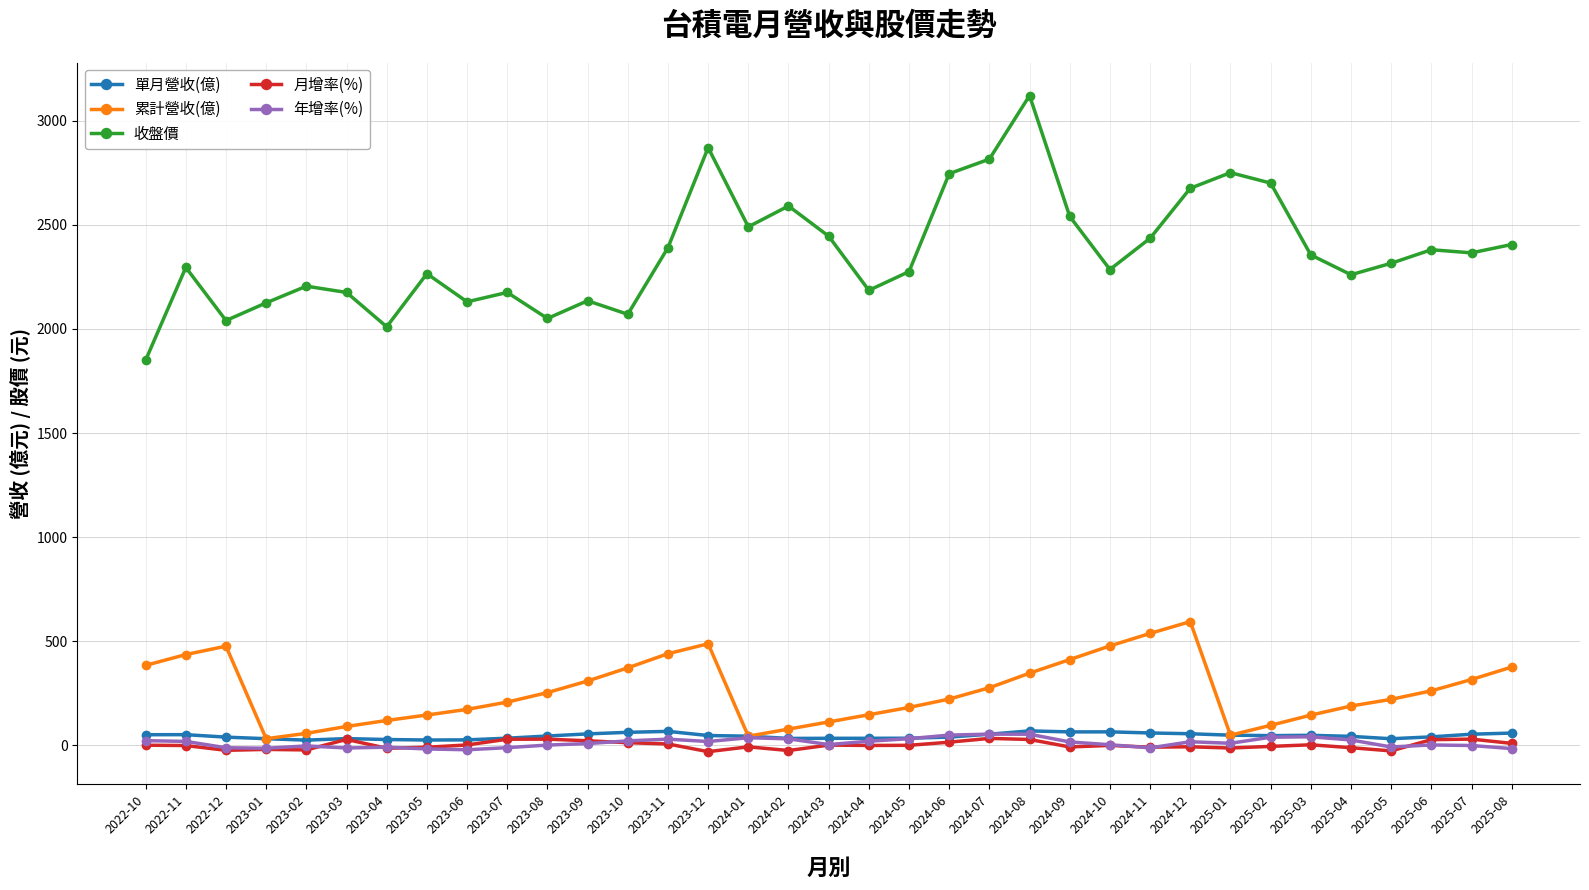

What position from the right is 2022-10?

35